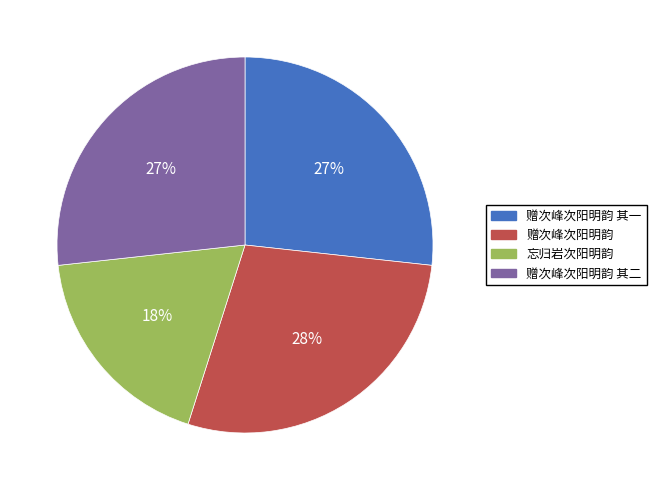

Is the sum of 赠次峰次阳明韵 其一 and 赠次峰次阳明韵 greater than half?

Yes